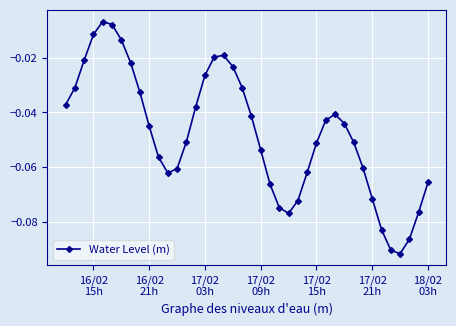

What is the sum of all values?

-1.9